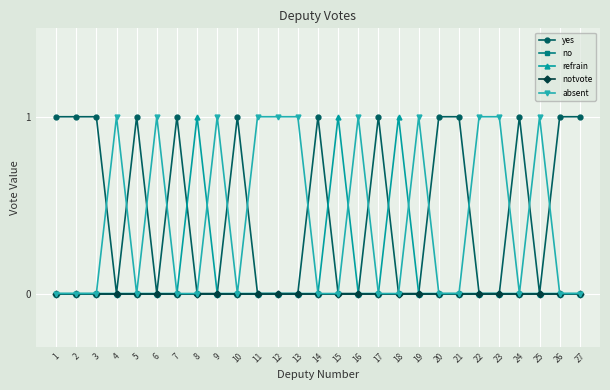

True or false: absent and no intersect in this chart.

False